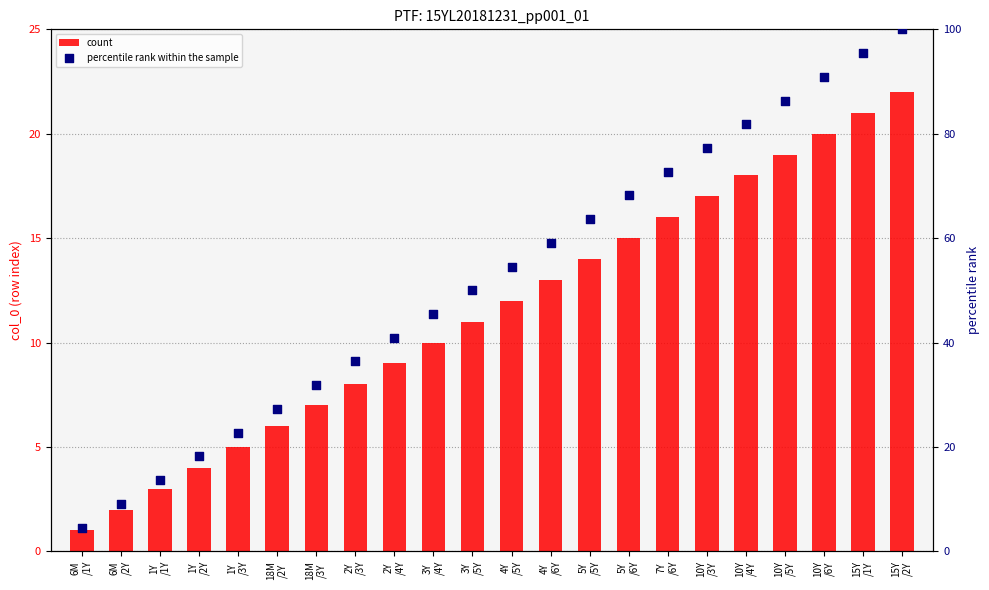

Which series contains the highest Y value?

percentile rank within the sample